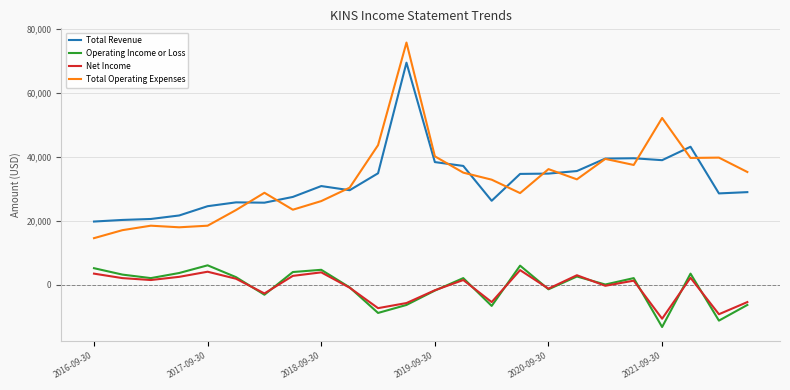

True or false: Operating Income or Loss and Total Revenue cross at least once.

False